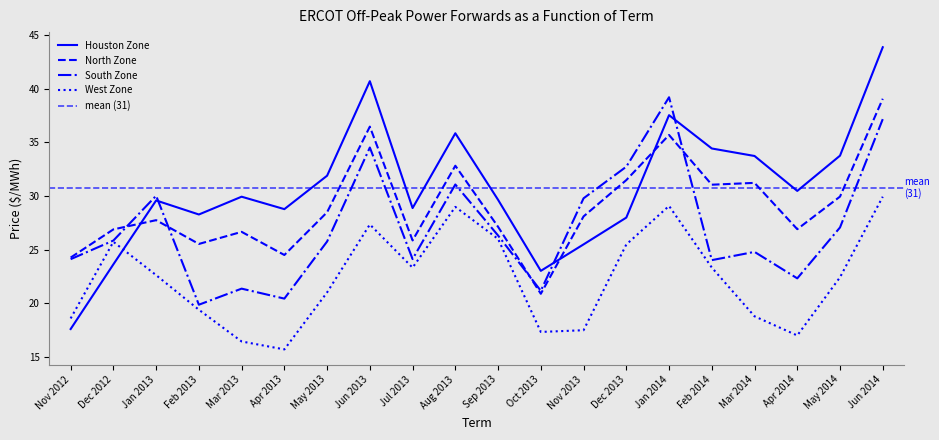

Reading right to left, list all the values displayed in this chart.

Houston Zone: Jun 2014=43.9	May 2014=33.8	Apr 2014=30.5	Mar 2014=33.7	Feb 2014=34.4	Jan 2014=37.5	Dec 2013=28.0	Nov 2013=25.5	Oct 2013=23.0	Sep 2013=29.6	Aug 2013=35.9	Jul 2013=28.9	Jun 2013=40.7	May 2013=31.9	Apr 2013=28.8	Mar 2013=29.9	Feb 2013=28.3	Jan 2013=29.6	Dec 2012=23.6	Nov 2012=17.6
North Zone: Jun 2014=39.1	May 2014=29.9	Apr 2014=26.9	Mar 2014=31.2	Feb 2014=31.1	Jan 2014=35.7	Dec 2013=31.5	Nov 2013=28.1	Oct 2013=20.9	Sep 2013=27.1	Aug 2013=32.8	Jul 2013=25.9	Jun 2013=36.5	May 2013=28.5	Apr 2013=24.5	Mar 2013=26.6	Feb 2013=25.5	Jan 2013=27.7	Dec 2012=26.9	Nov 2012=24.2
South Zone: Jun 2014=37.2	May 2014=27.1	Apr 2014=22.3	Mar 2014=24.8	Feb 2014=24.0	Jan 2014=39.2	Dec 2013=32.7	Nov 2013=29.8	Oct 2013=21.1	Sep 2013=26.3	Aug 2013=31.1	Jul 2013=24.1	Jun 2013=34.5	May 2013=25.8	Apr 2013=20.4	Mar 2013=21.4	Feb 2013=19.9	Jan 2013=30.0	Dec 2012=25.8	Nov 2012=24.1
West Zone: Jun 2014=29.9	May 2014=22.4	Apr 2014=17.0	Mar 2014=18.8	Feb 2014=23.3	Jan 2014=29.1	Dec 2013=25.5	Nov 2013=17.5	Oct 2013=17.3	Sep 2013=26.0	Aug 2013=29.0	Jul 2013=23.3	Jun 2013=27.3	May 2013=21.0	Apr 2013=15.7	Mar 2013=16.4	Feb 2013=19.4	Jan 2013=22.6	Dec 2012=25.7	Nov 2012=18.6